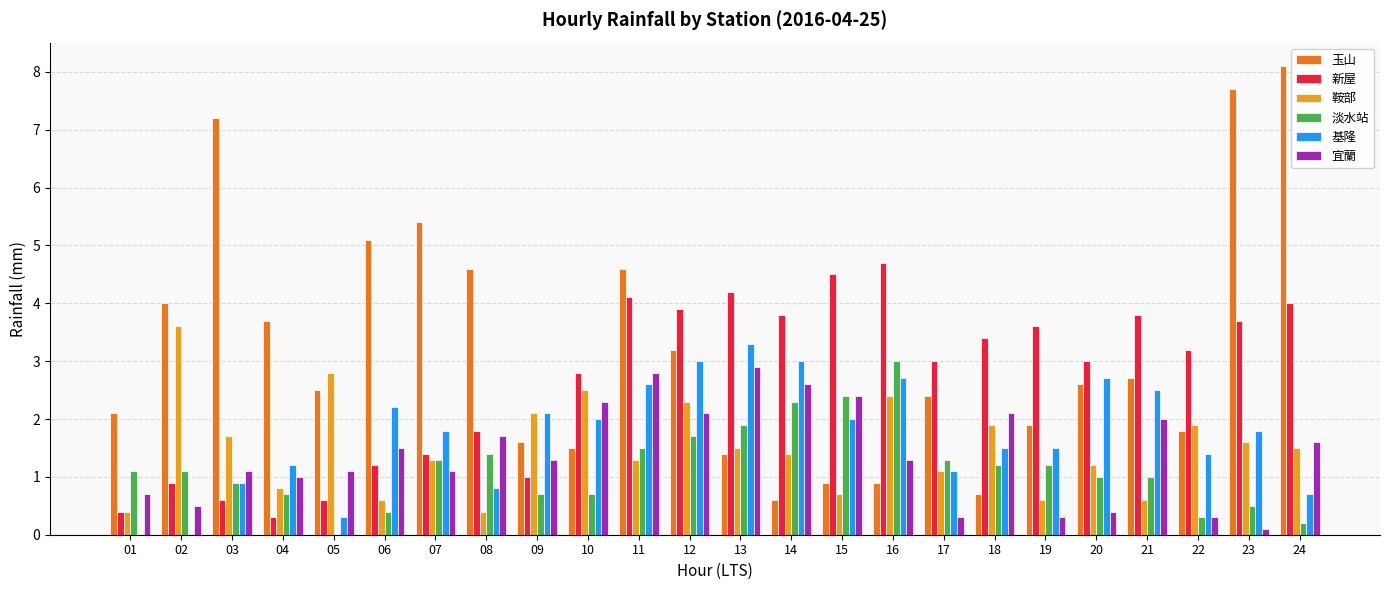

At which label does 基隆 reach its peak?

13